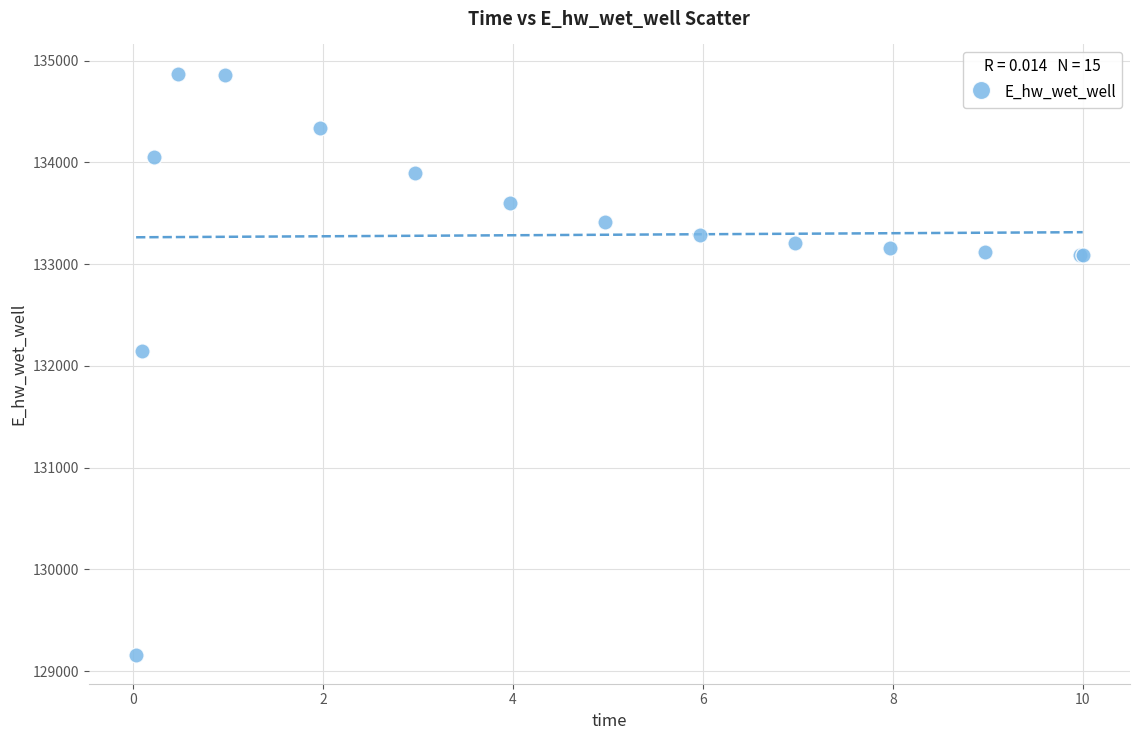

What Y value in the scatter plot is closest to 132018?

132142.8